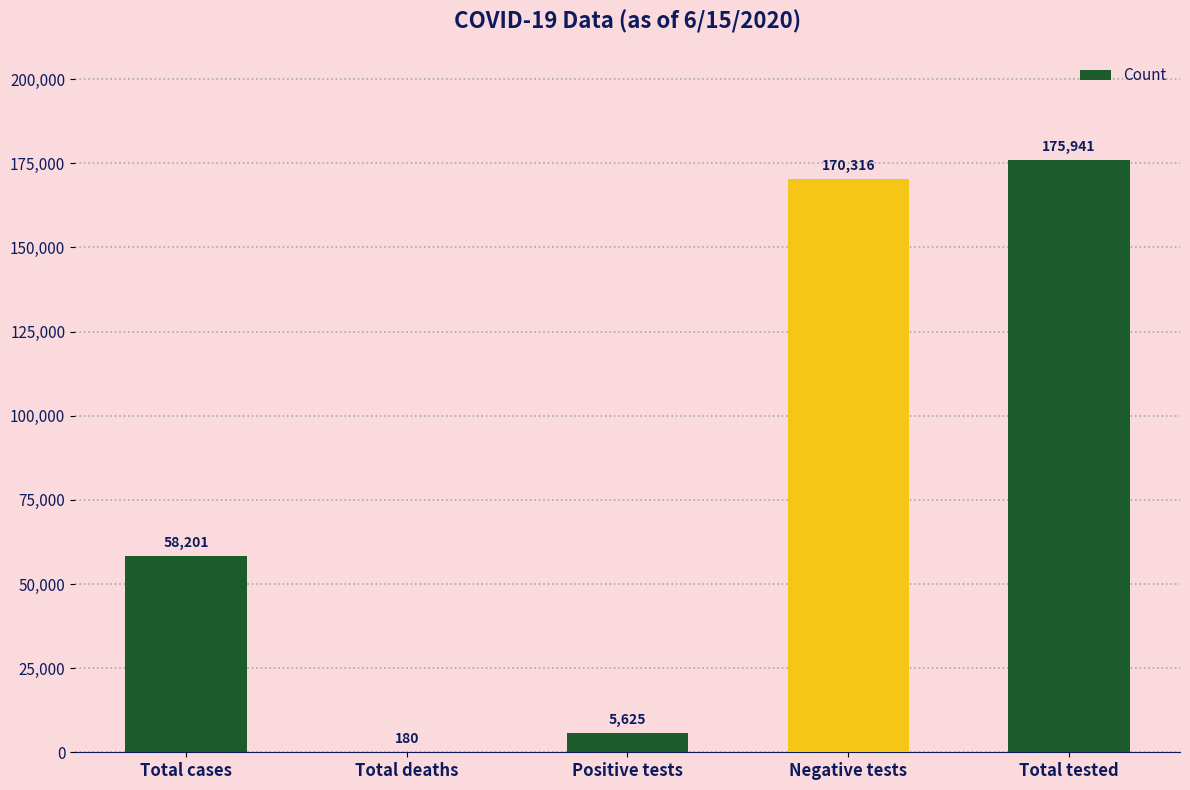

Reading left to right, transcribe all the data shown in this chart.

58201	180	5625	170316	175941